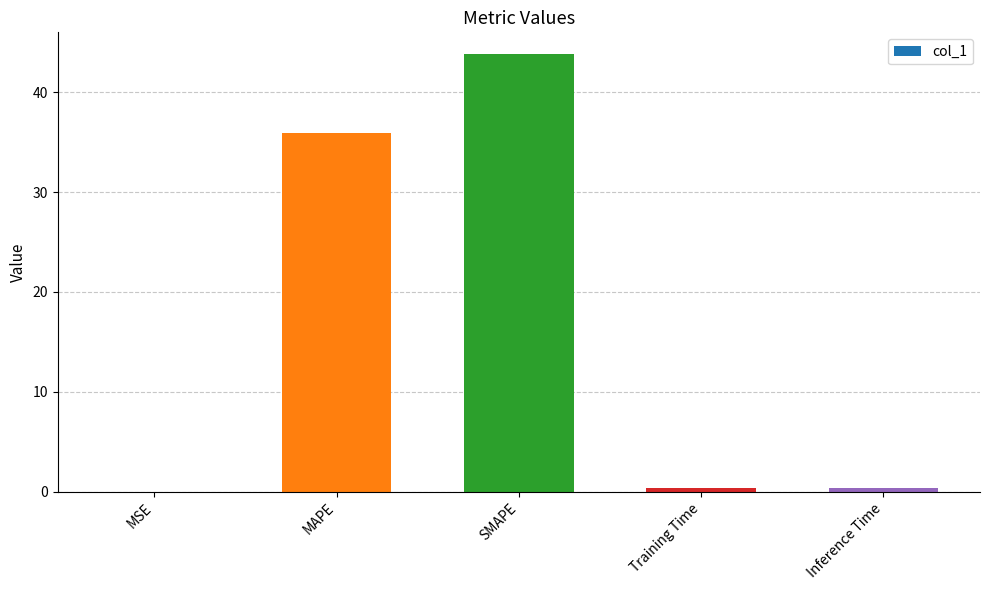

At which label is the value closest to 21?

MAPE